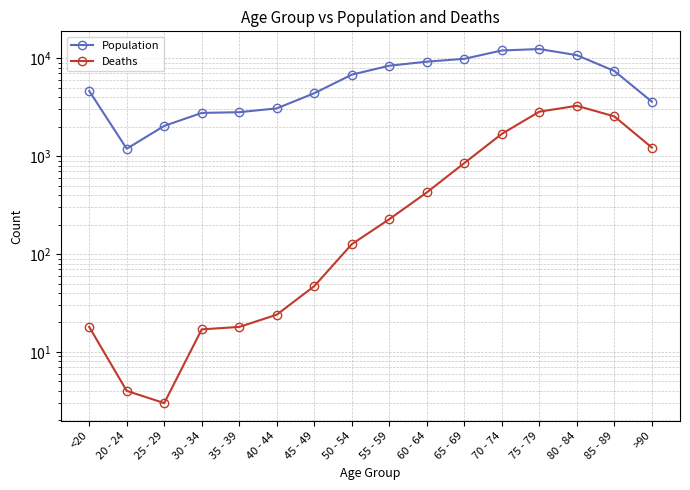

Rank the series by their average value, from lowest to highest.

Deaths, Population